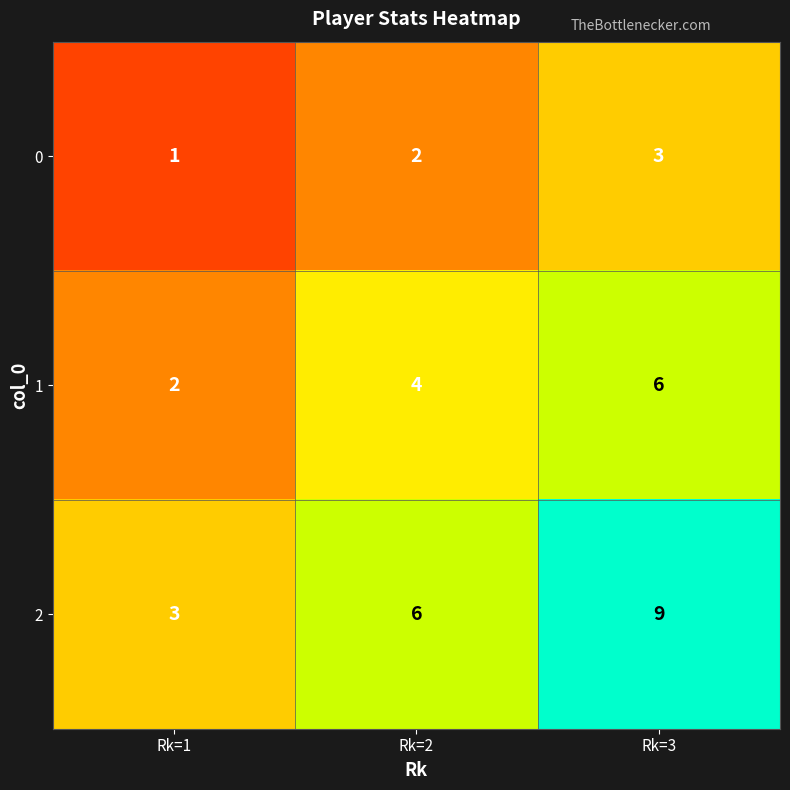

What is the lowest value of the 2 series?

3